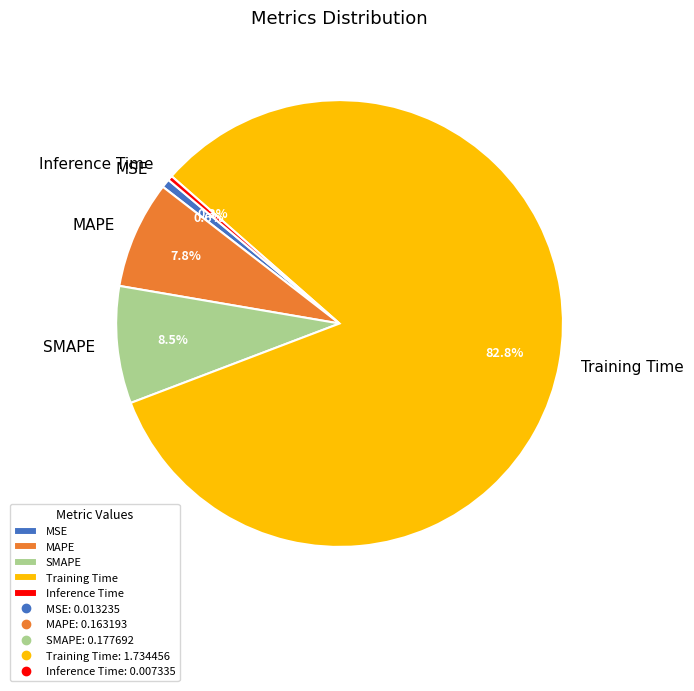

Between Training Time and MSE, which is larger?

Training Time